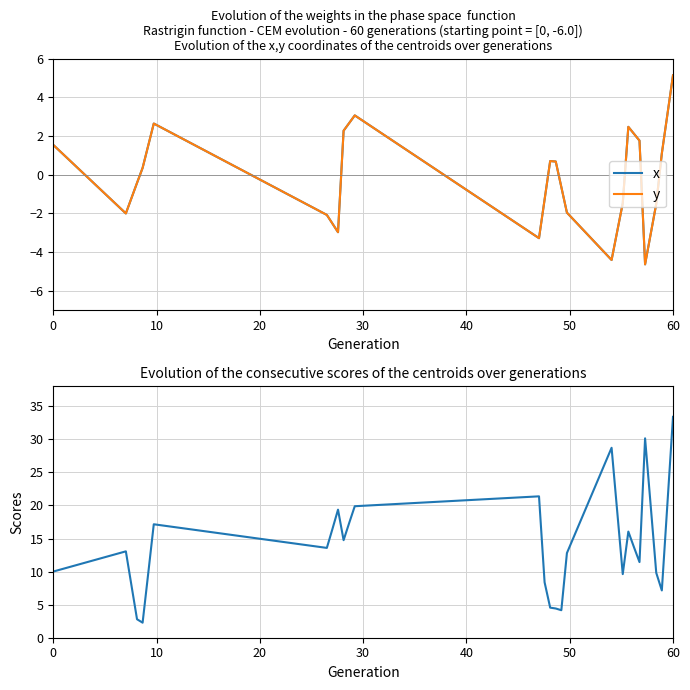

What is the label of the 27th point from the right?

40